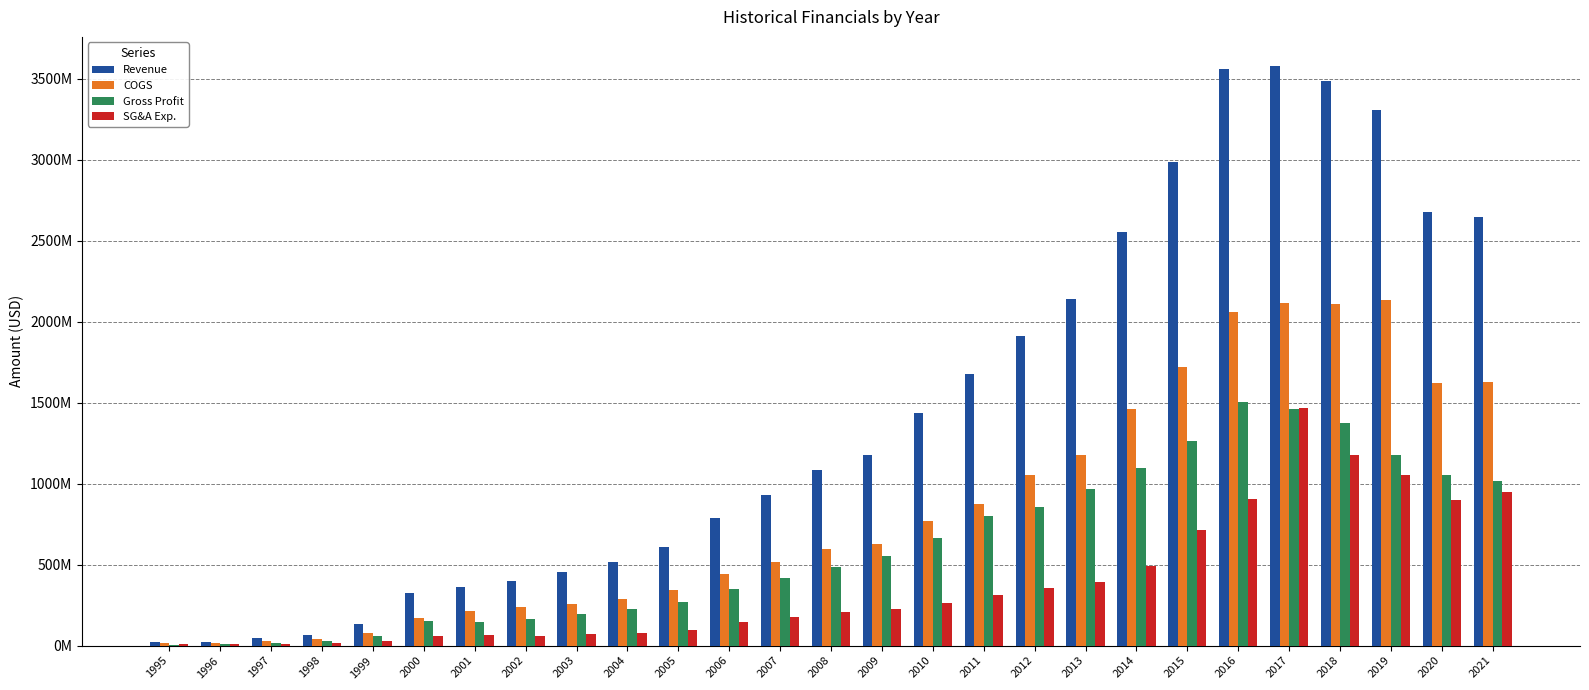

What are all the series names shown in the legend?

Revenue, COGS, Gross Profit, SG&A Exp.